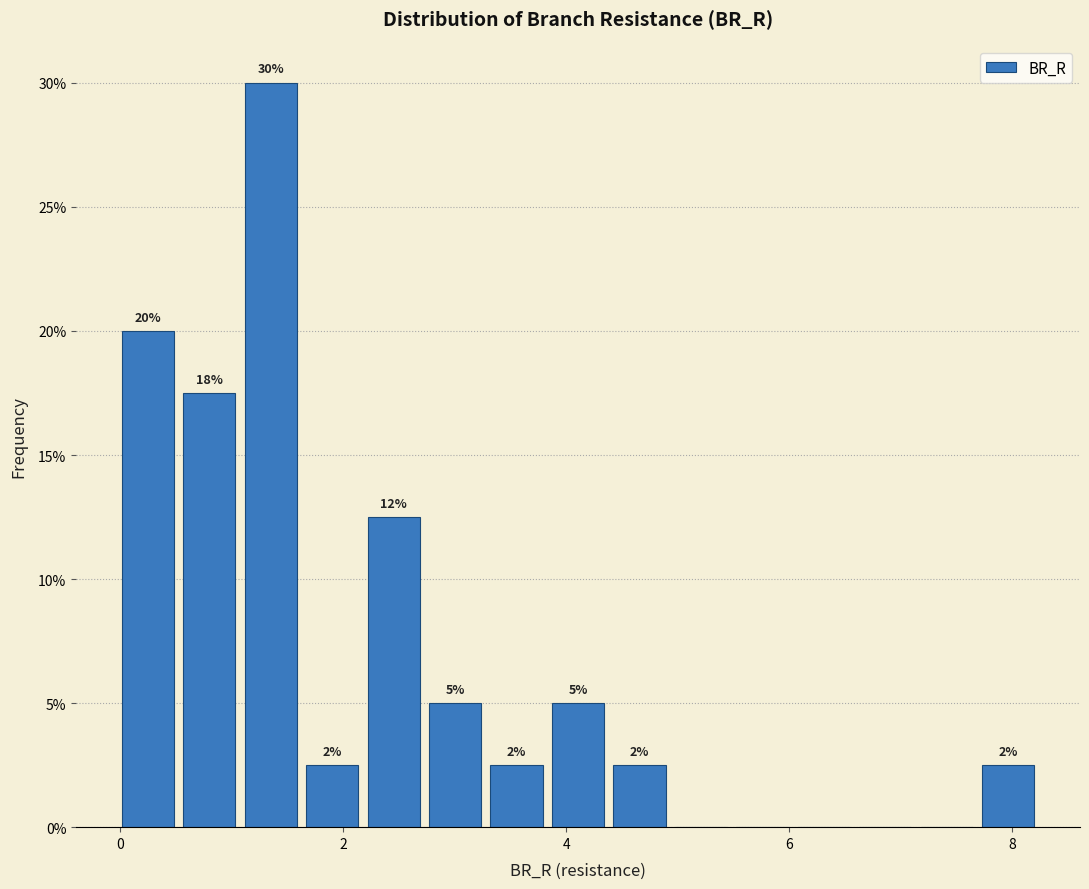

Around what value on the x-axis is the tallest bar? Give the approximate position of its centre, as read against the axis.

1.4